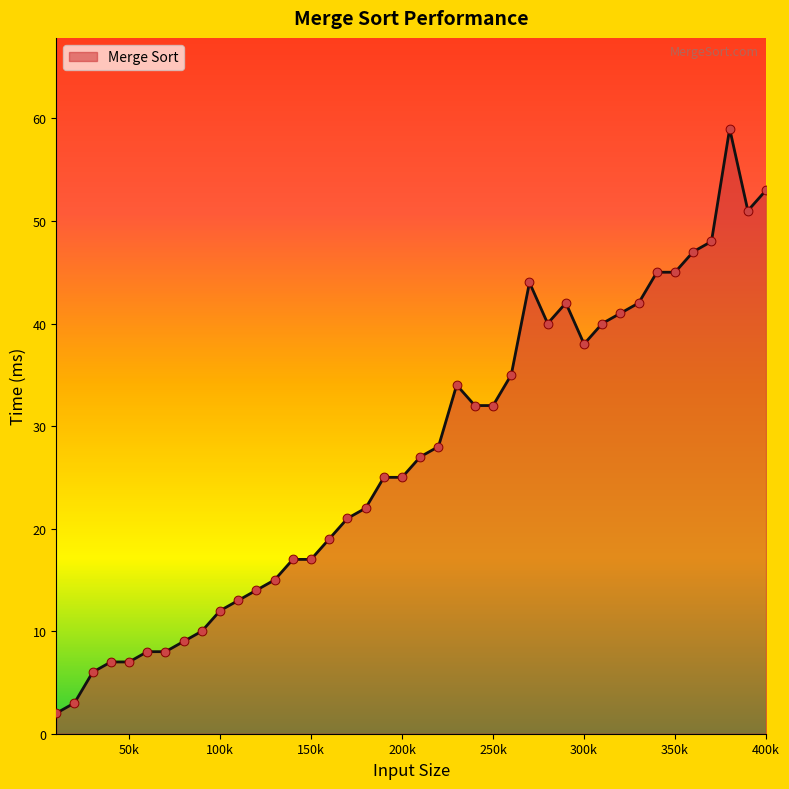

What is the maximum value shown in the chart?

59